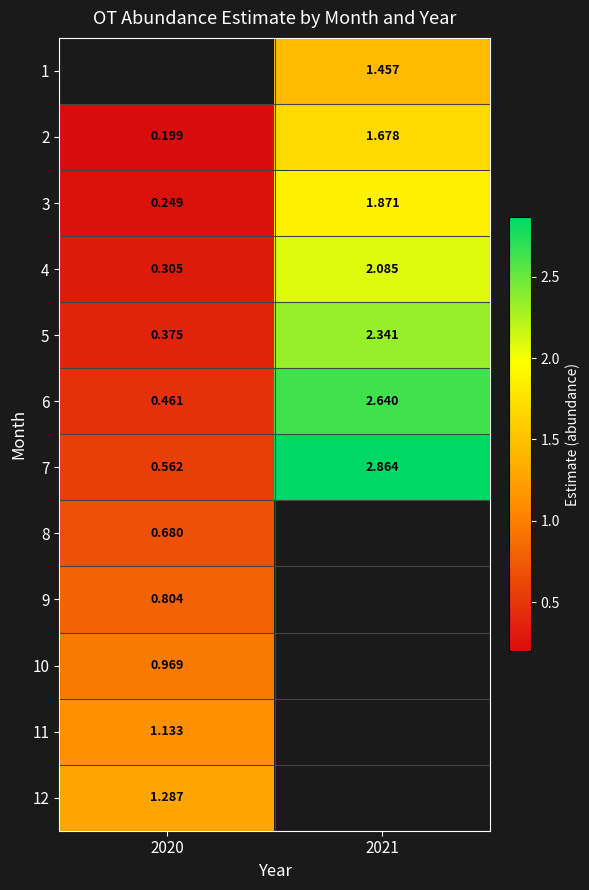

Is the value of 9 at 2020 greater than the value of 10 at 2020?

No